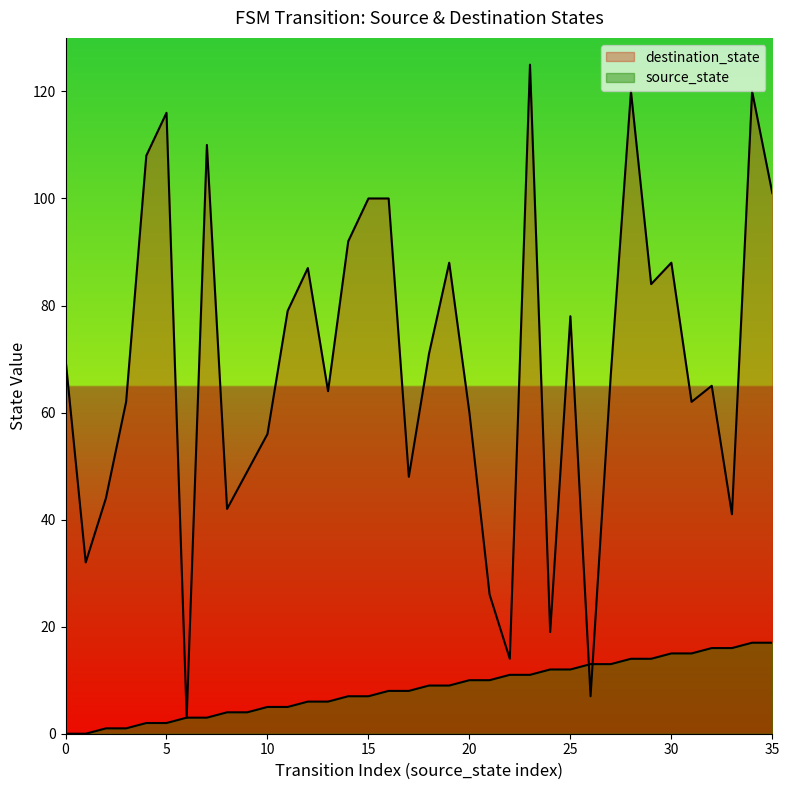

Which series has the largest range (max minus min)?

destination_state